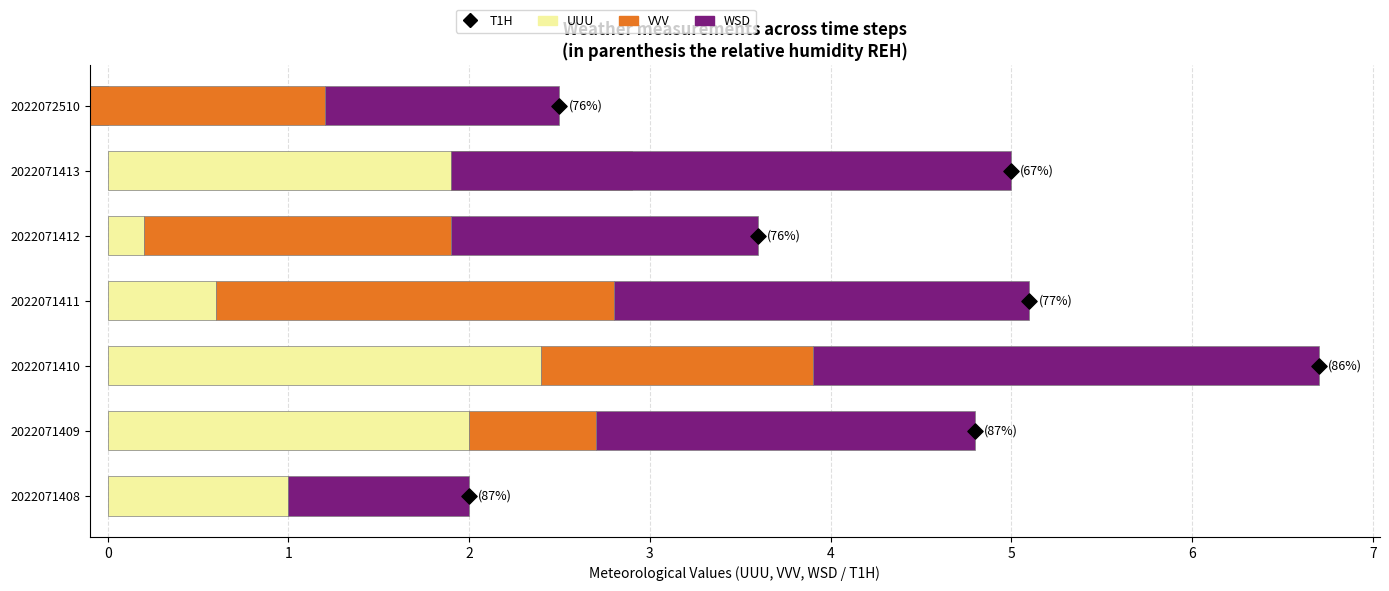

What is the total value across all series at 4?

10.0